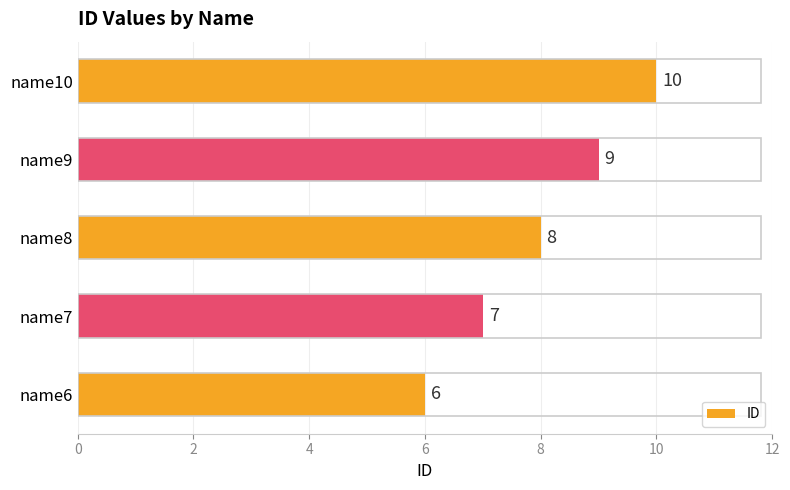

How many series are shown in this chart?

1